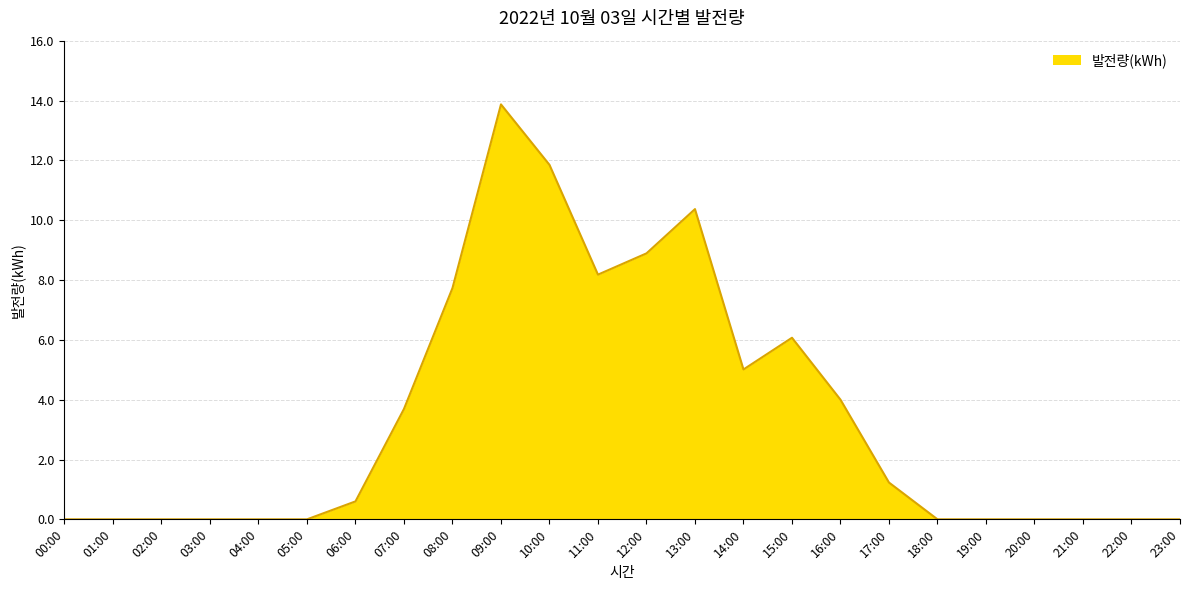

At which category does the chart reach its peak across all series?

09:00